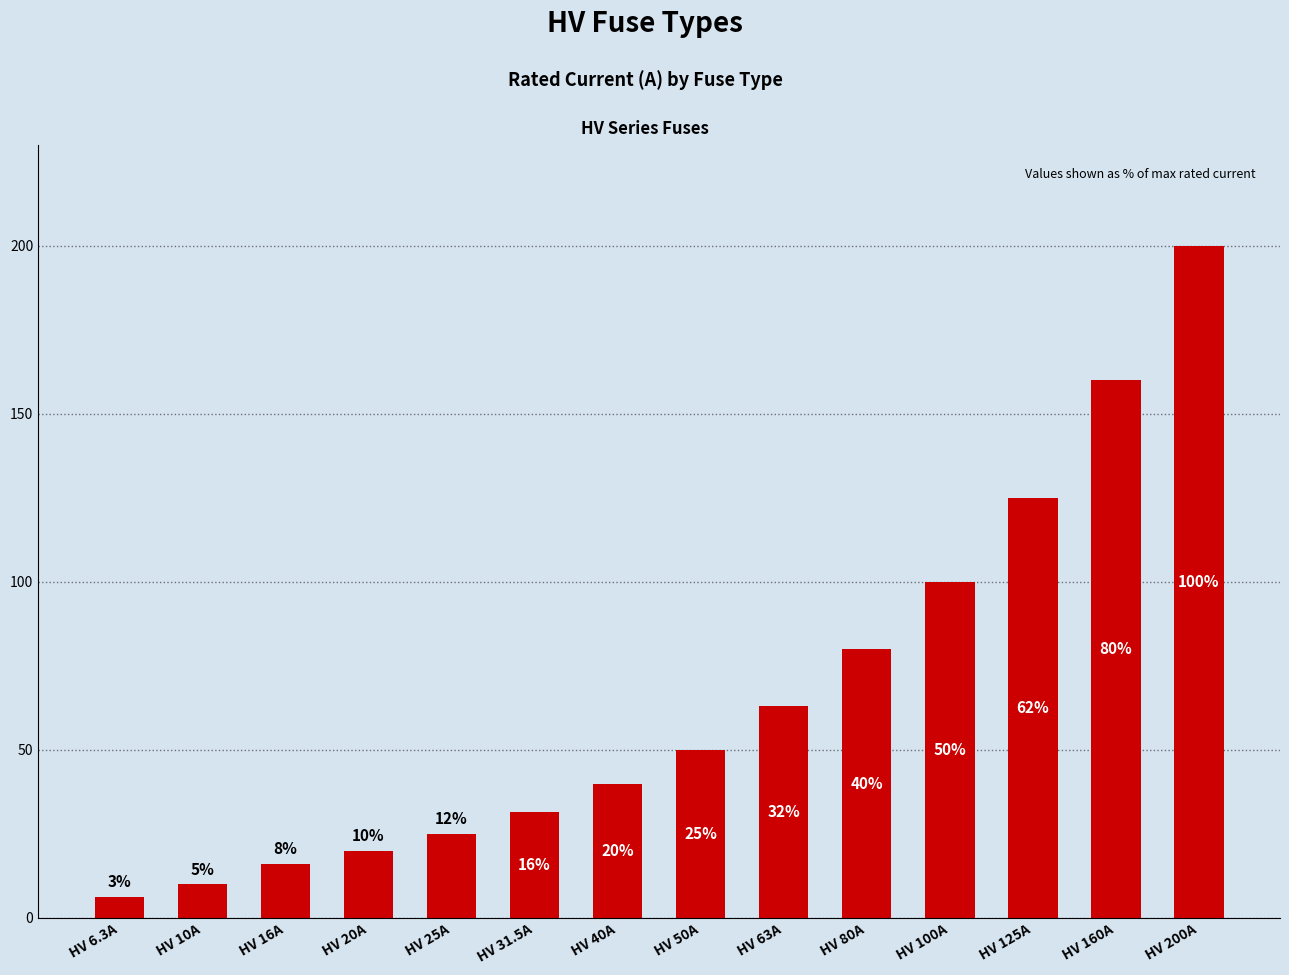

True or false: the data shows 50.0 at HV 50A.

True